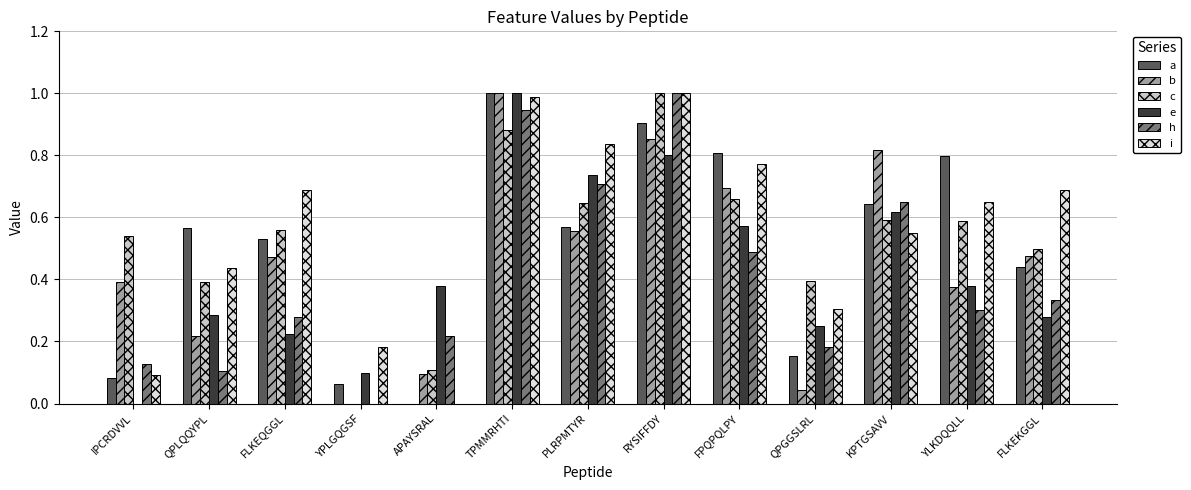

Is it true that b equals 0.1 at IPCRDVVL?

False